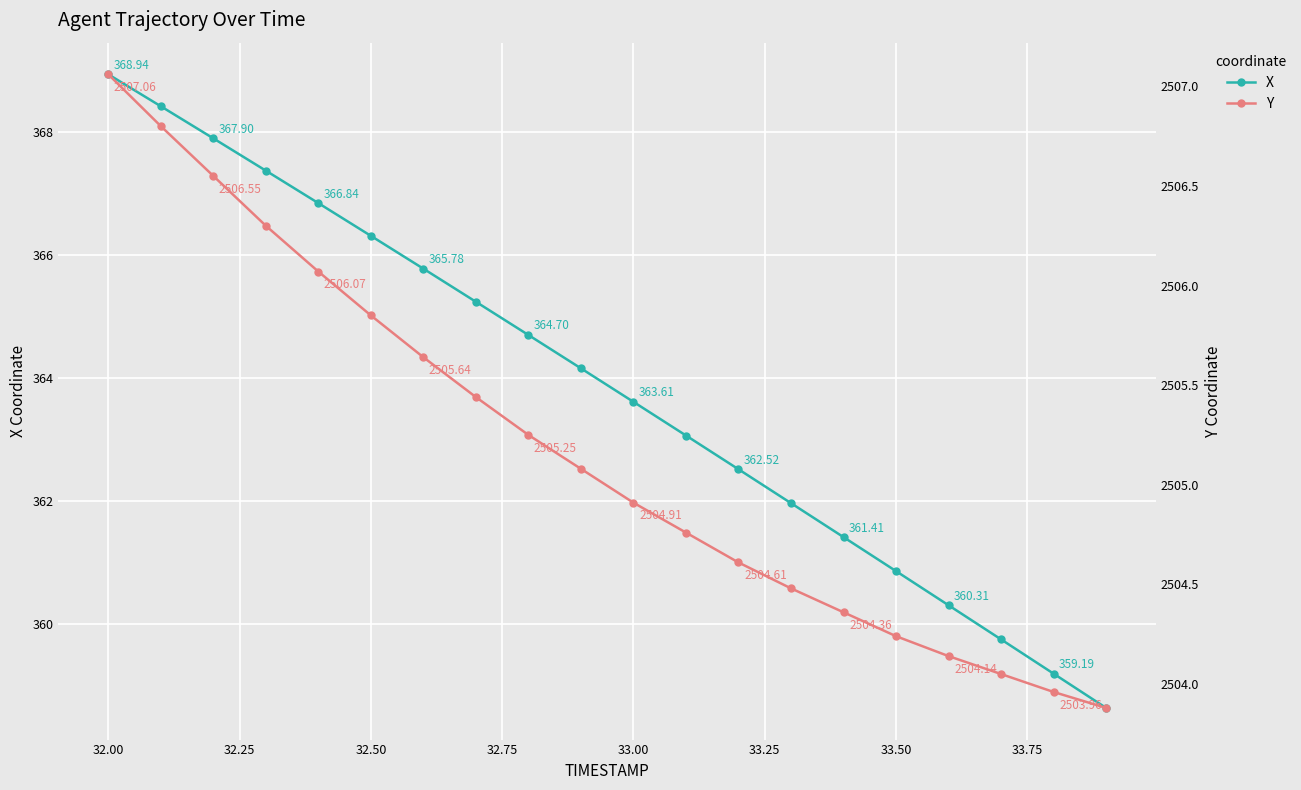

At which label does X reach its peak?

32.00